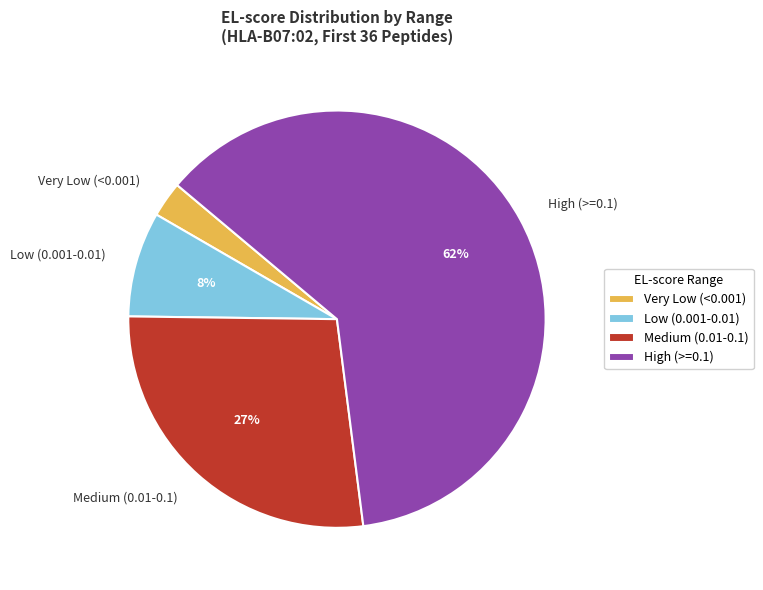

Rank the categories by value from lowest to highest.

Very Low (<0.001), Low (0.001-0.01), Medium (0.01-0.1), High (>=0.1)